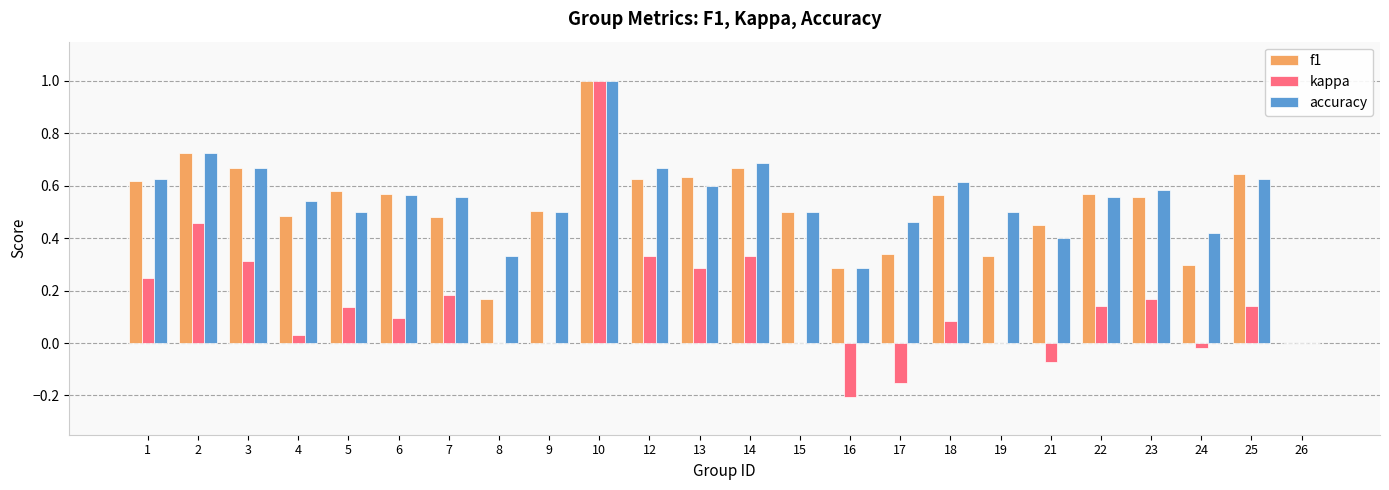

Is it true that f1 equals 0.2 at 23?

False